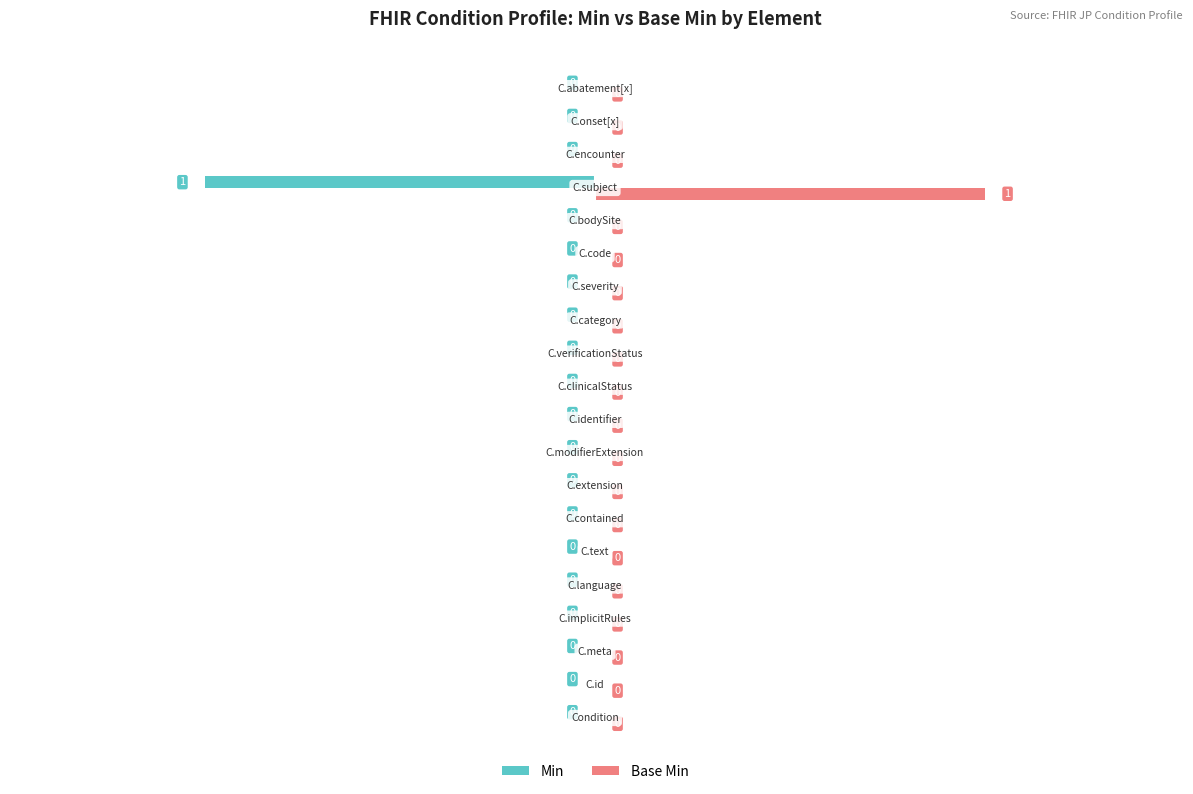

What are all the series names shown in the legend?

Min, Base Min